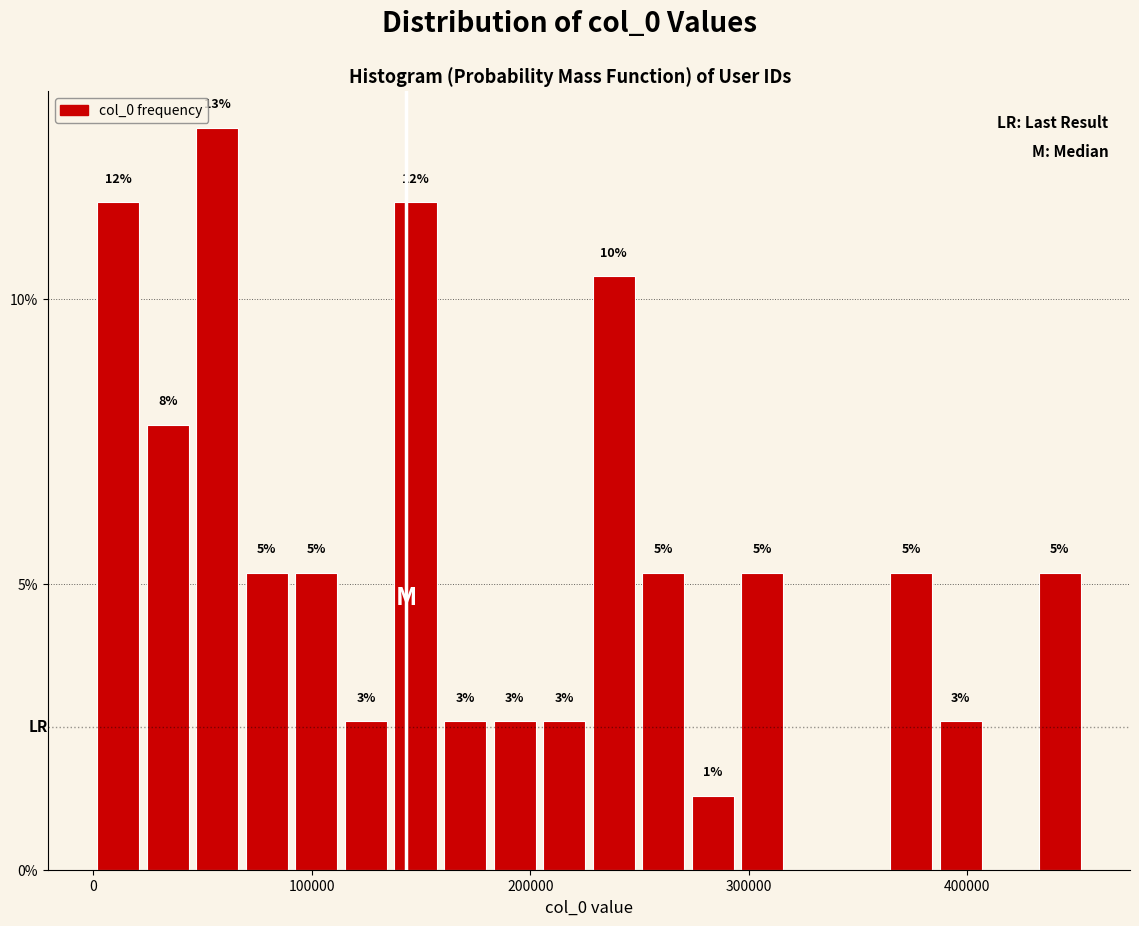

Around what value on the x-axis is the tallest bar? Give the approximate position of its centre, as read against the axis.

60000